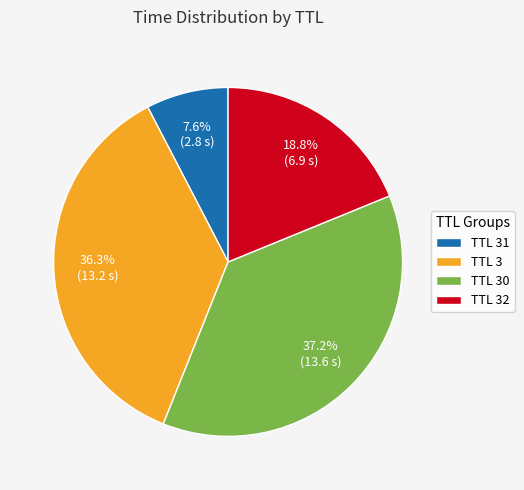

To the nearest percent, what is the difference between the largest and smallest slice percentages?

30%